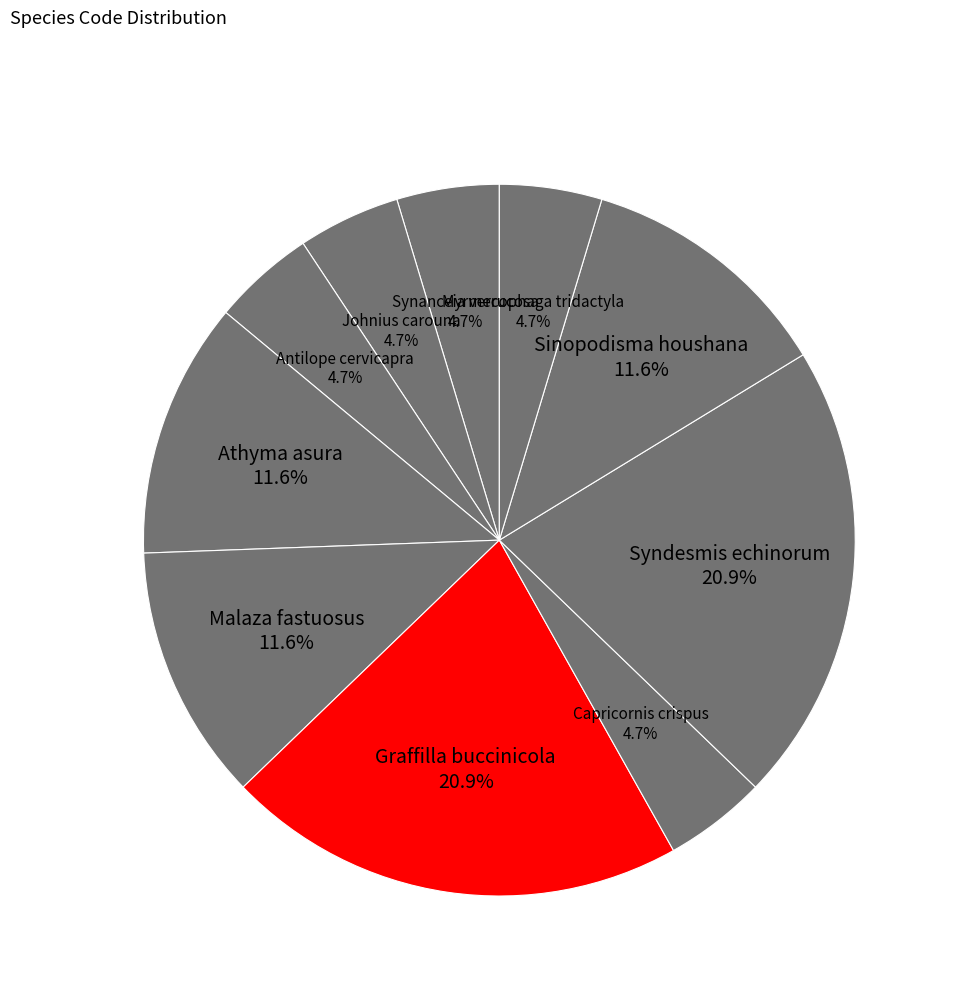

Approximately how many times larger is the value at Antilope cervicapra compared to Capricornis crispus?

1.0